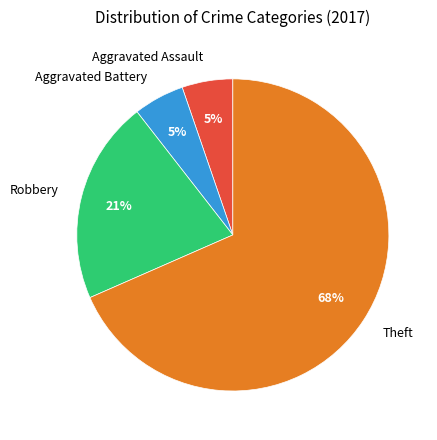

To the nearest percent, what is the difference between the Robbery and Aggravated Battery slice percentages?

16%